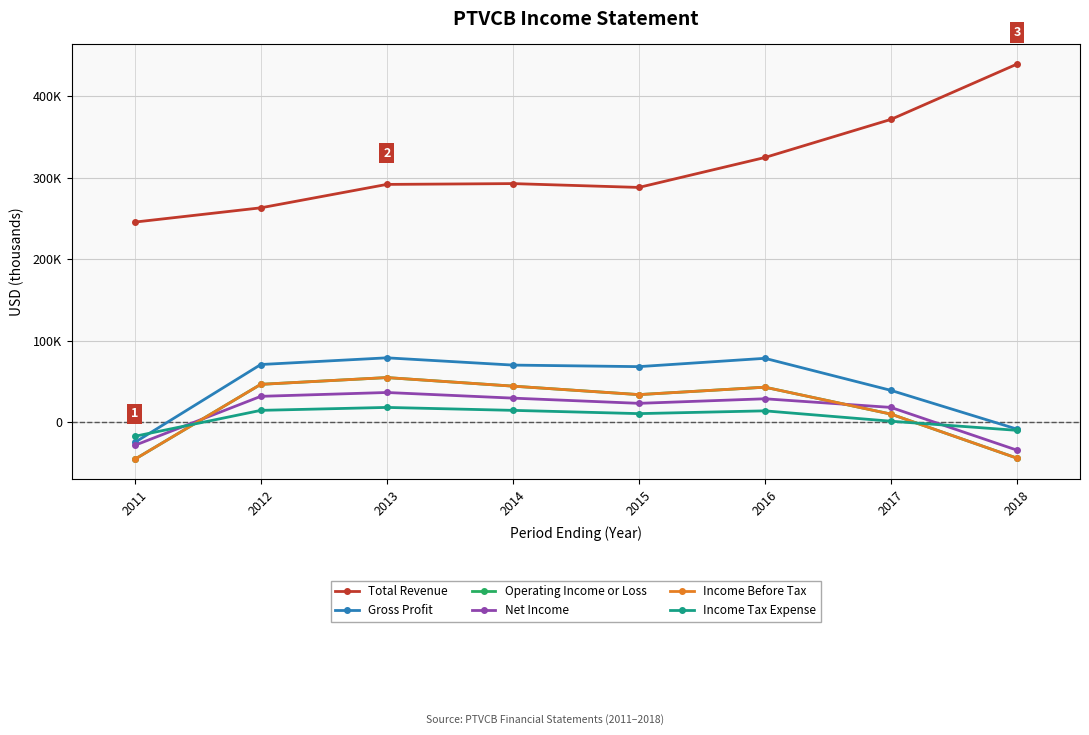

Is the value of Income Tax Expense at 2017 greater than the value of Operating Income or Loss at 2015?

No